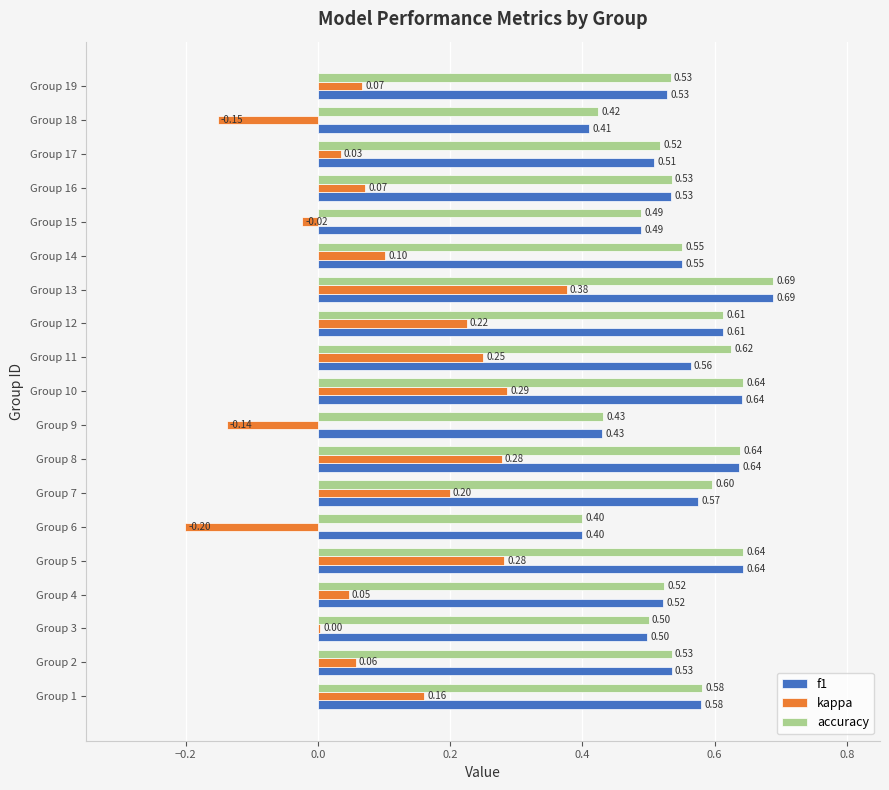

Is the value of kappa at Group 7 greater than the value of f1 at Group 18?

No